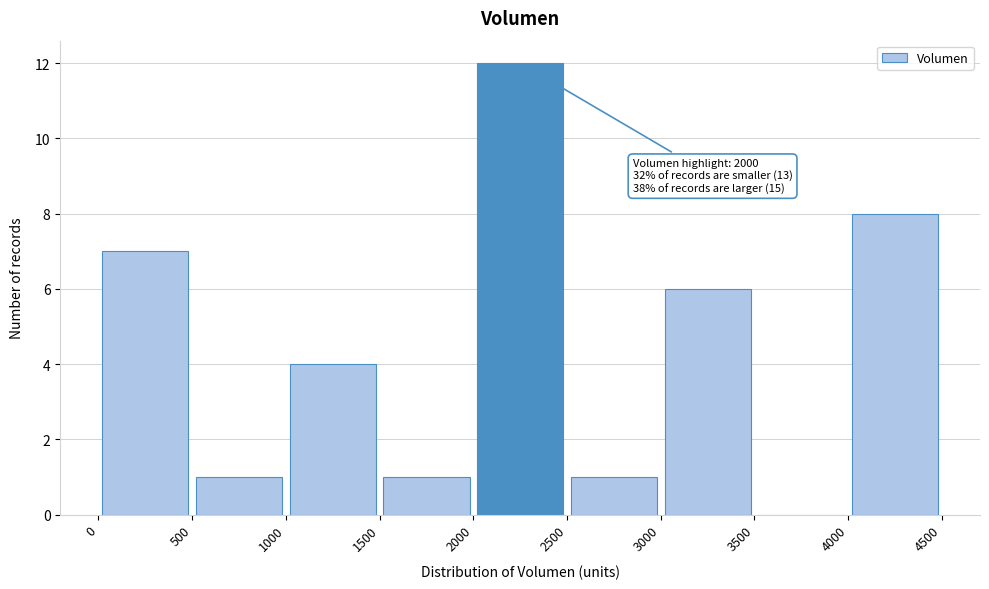

Over which range of the x-axis is the bar tallest?

2000 to 2500